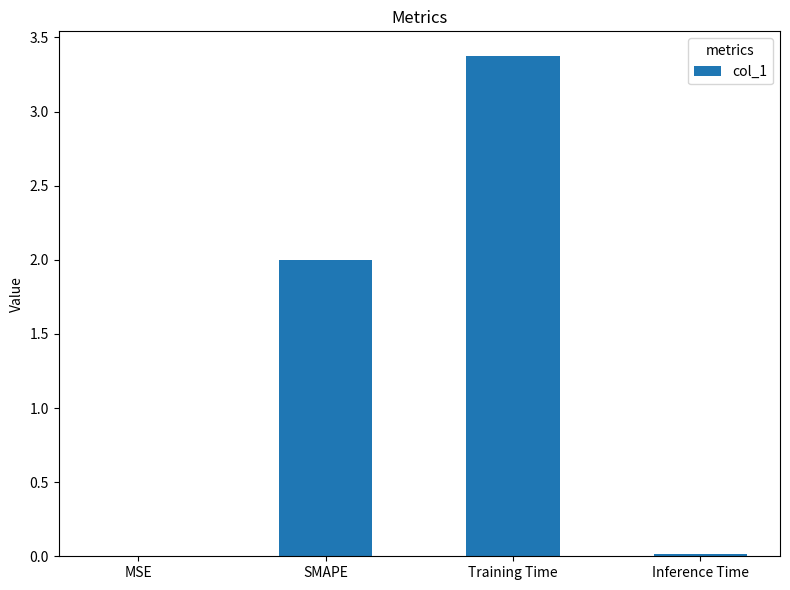

What is the sum of all values?

5.4